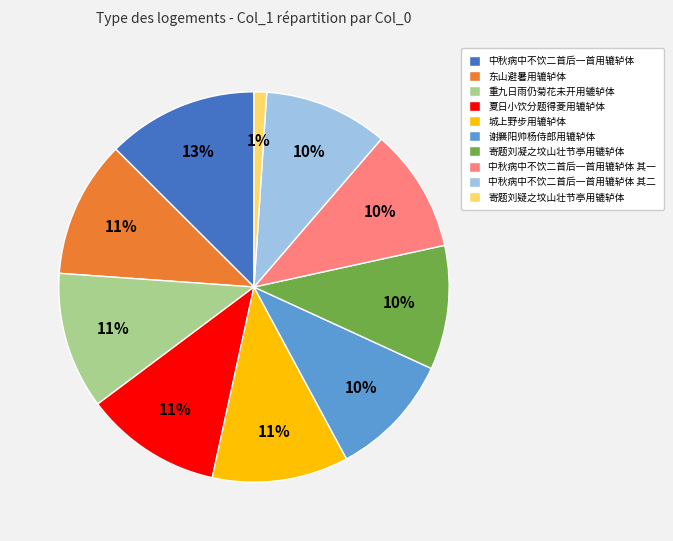

Which category has the biggest portion of the pie?

中秋病中不饮二首后一首用辘轳体